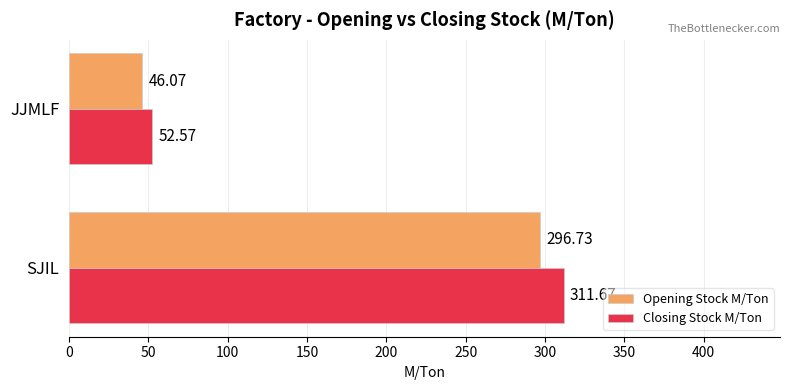

What is the difference between the Closing Stock M/Ton values at JJMLF and SJIL?

259.1